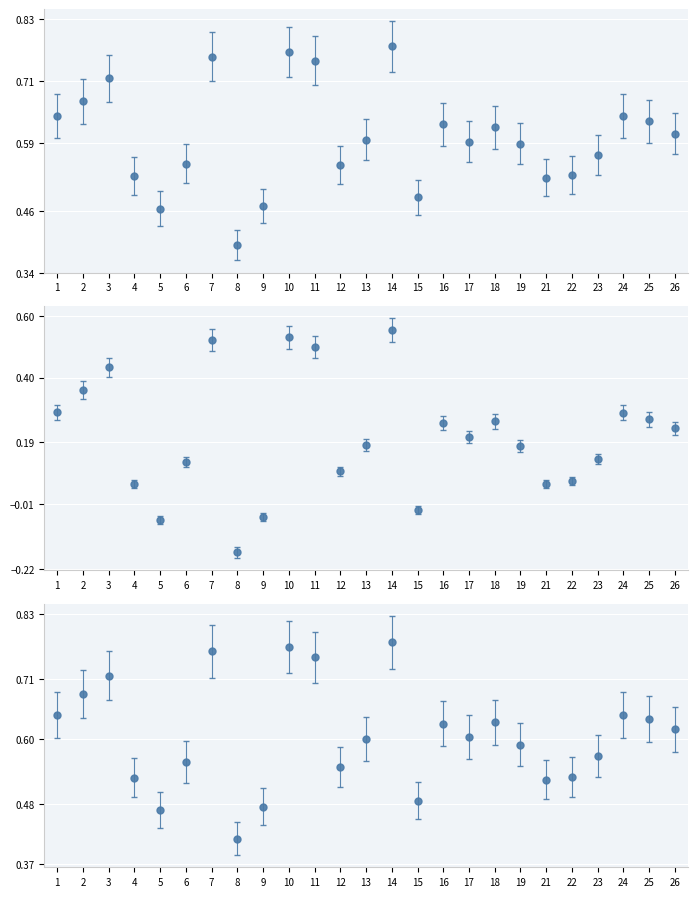

How many intersections are there between f1 and accuracy?

2